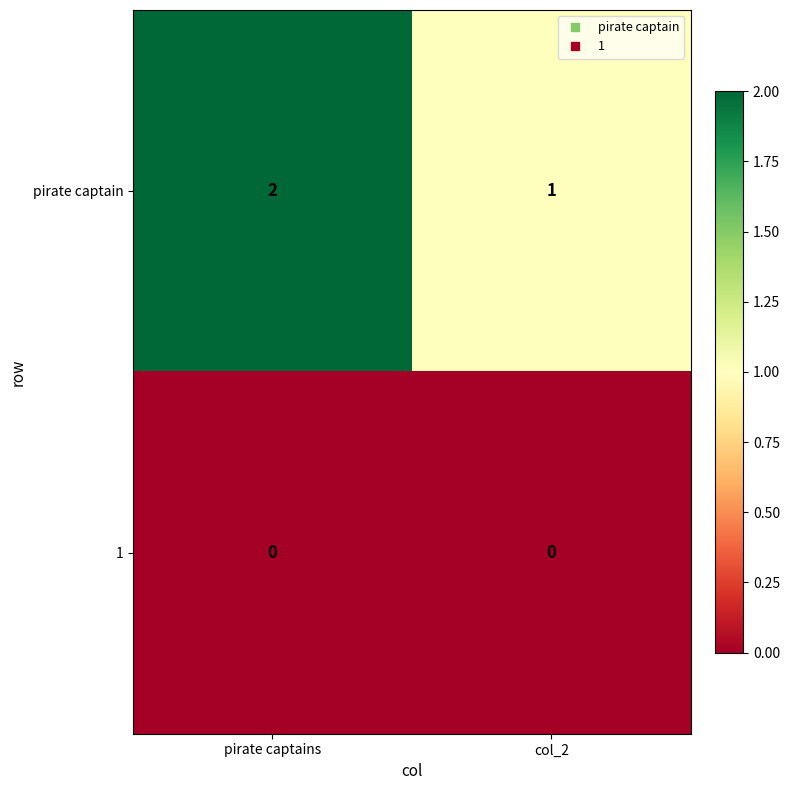

Is it true that pirate captain equals 2 at pirate captains?

True